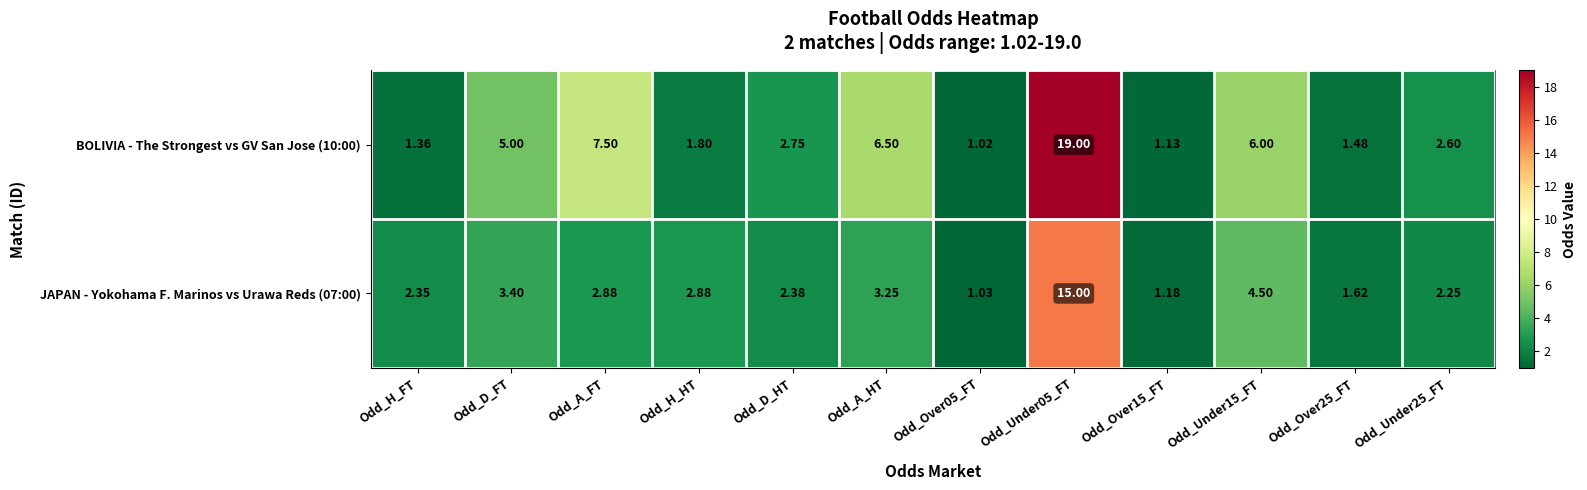

Which series has the largest total across all categories?

BOLIVIA - The Strongest vs GV San Jose (10:00)